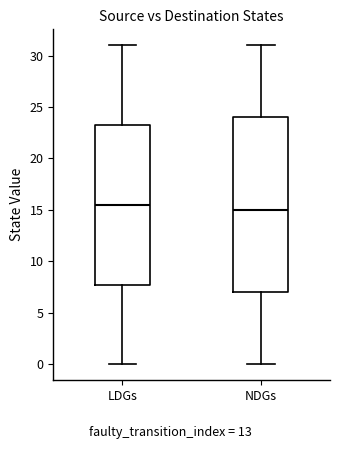

Comparing the boxes themselves (not the whiskers), which one is the tallest?

NDGs